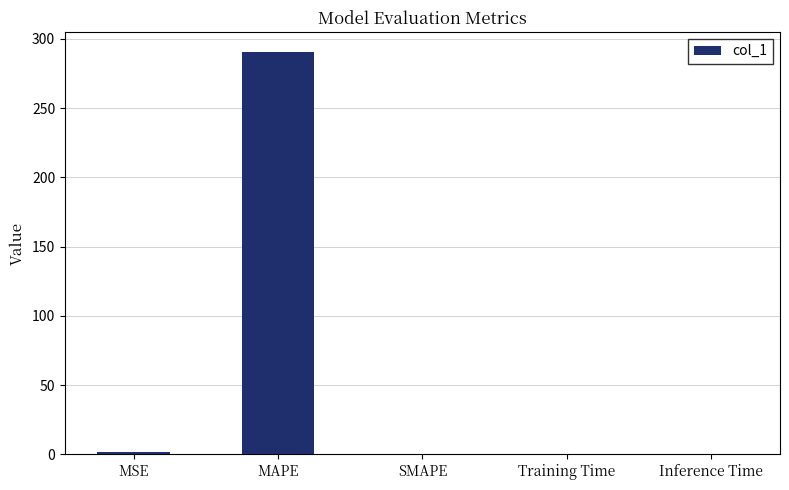

Which has a higher value, MSE or MAPE?

MAPE